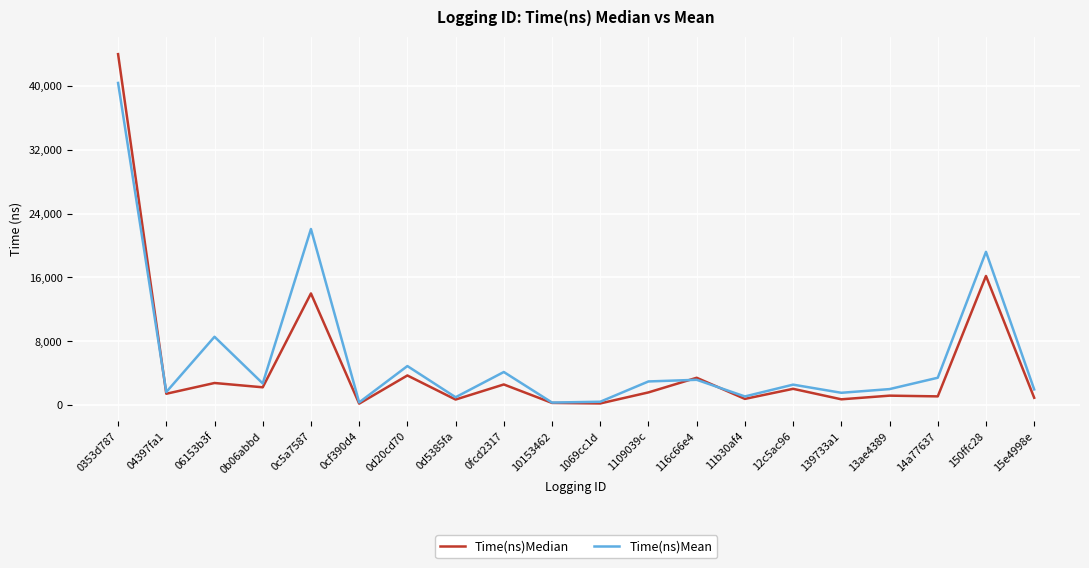

Which series has the largest total across all categories?

Time(ns)Mean